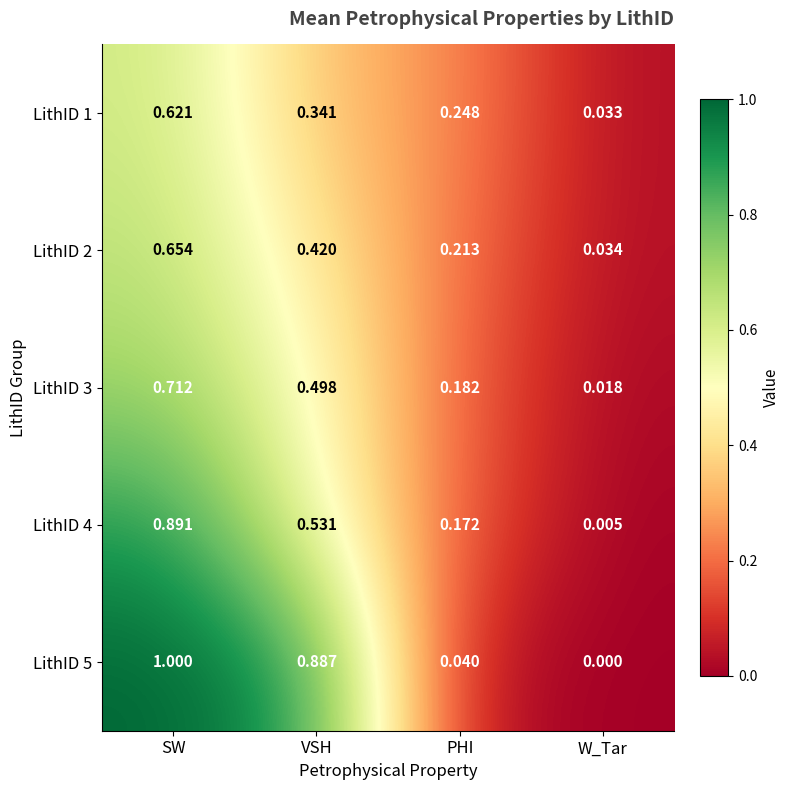

At which category is the sum across all series the highest?

SW